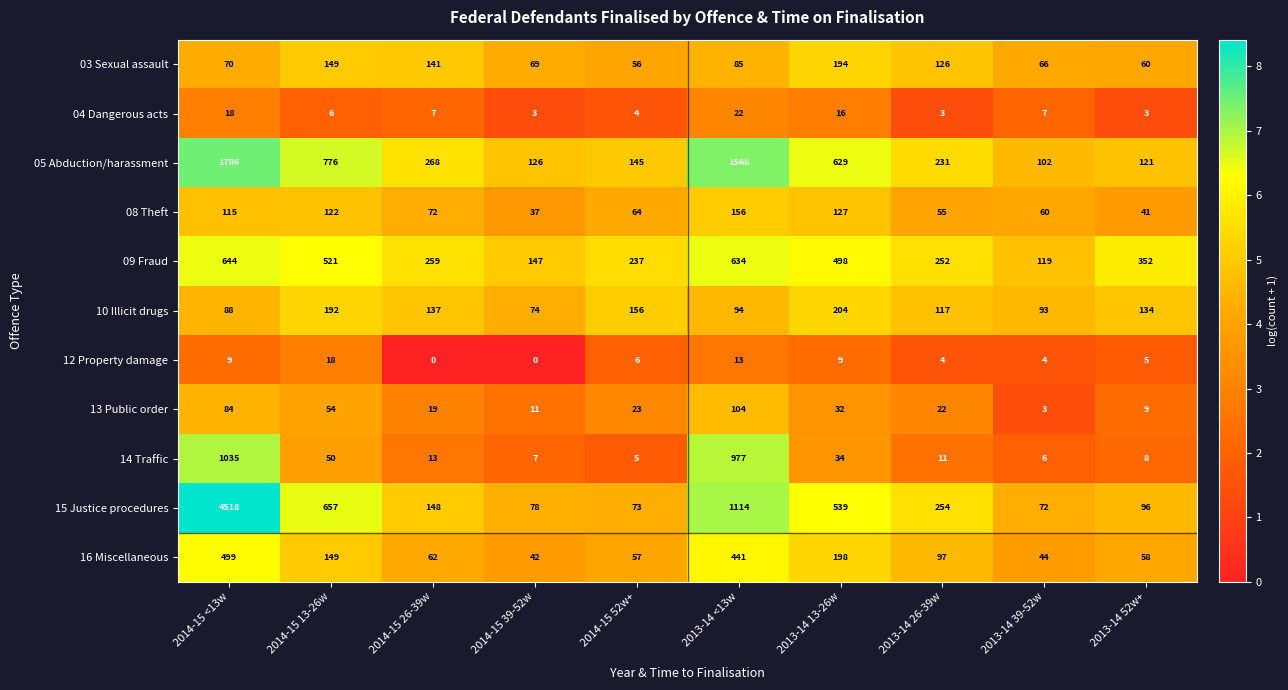

Is it true that 05 Abduction/harassment equals 64 at 2013-14 52w+?

False